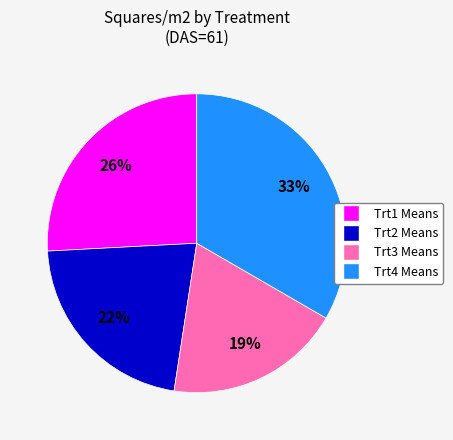

Is the sum of Trt1 Means and Trt2 Means greater than half?

No